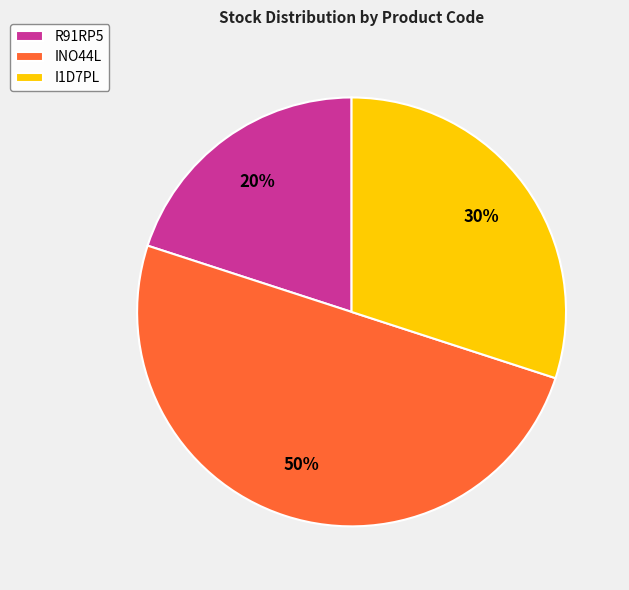

Which slice is the smallest?

R91RP5